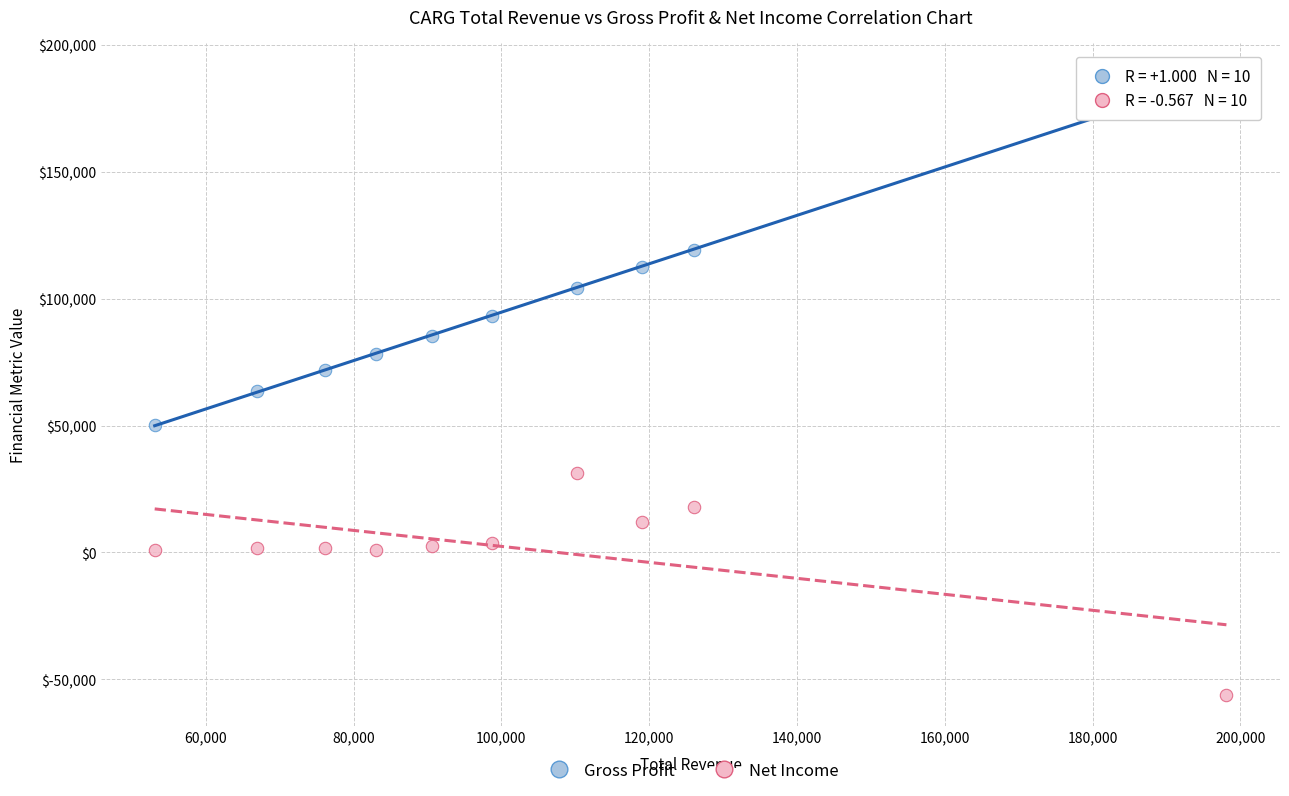

Which series reaches the maximum Y coordinate?

Gross Profit